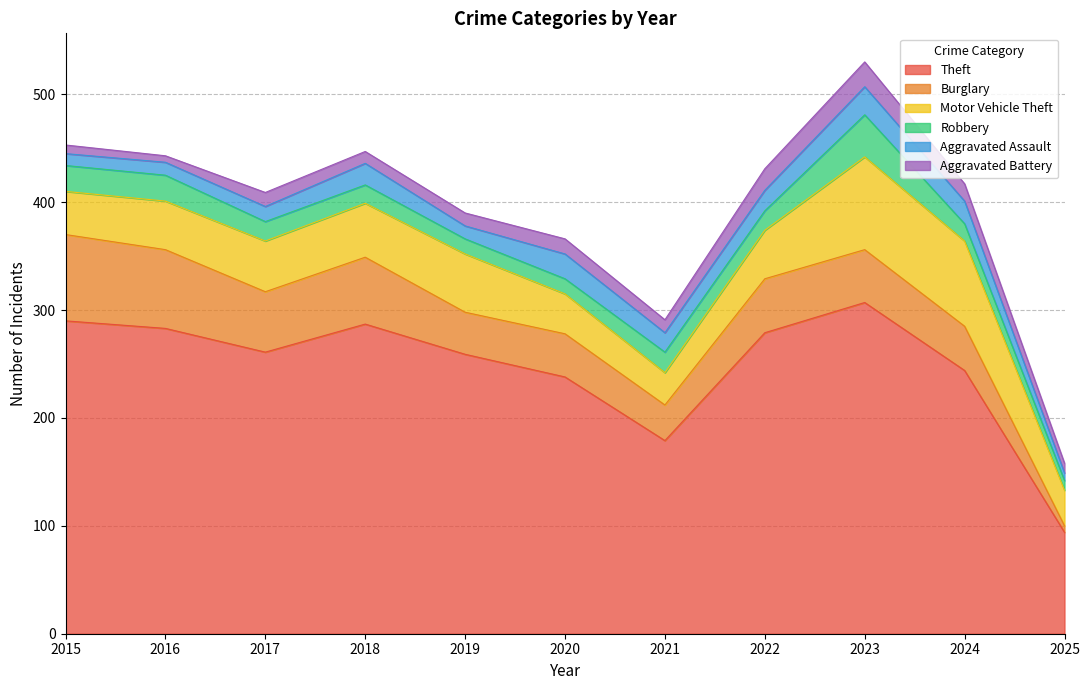

What is the approximate value of Motor Vehicle Theft at 2018, to the nearest 10?

50